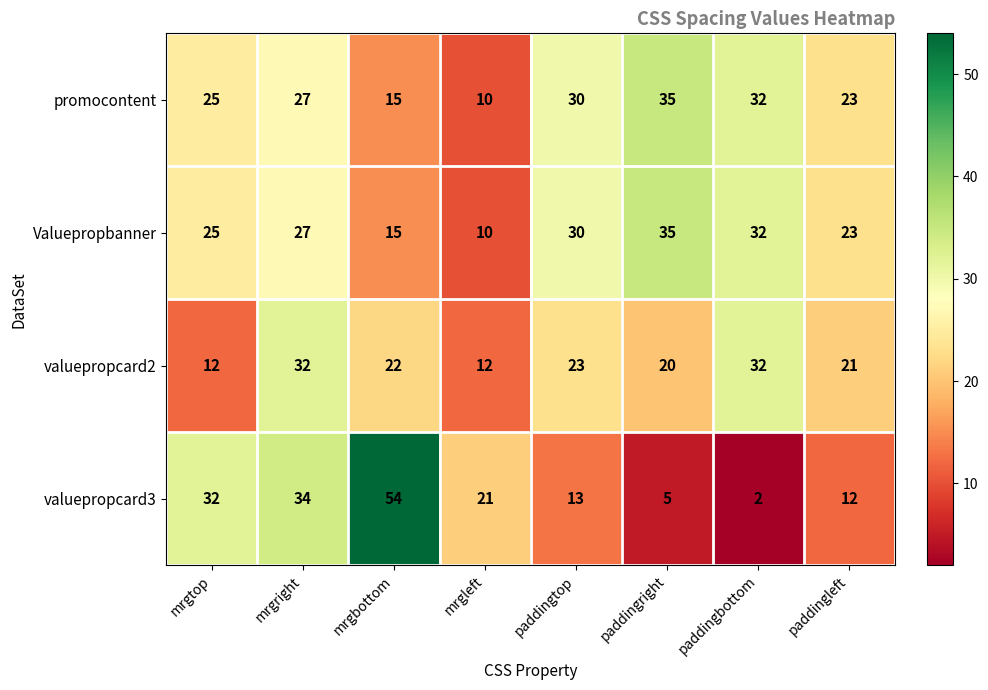

Between paddingbottom and paddingleft, which series saw the biggest shift?

valuepropcard2